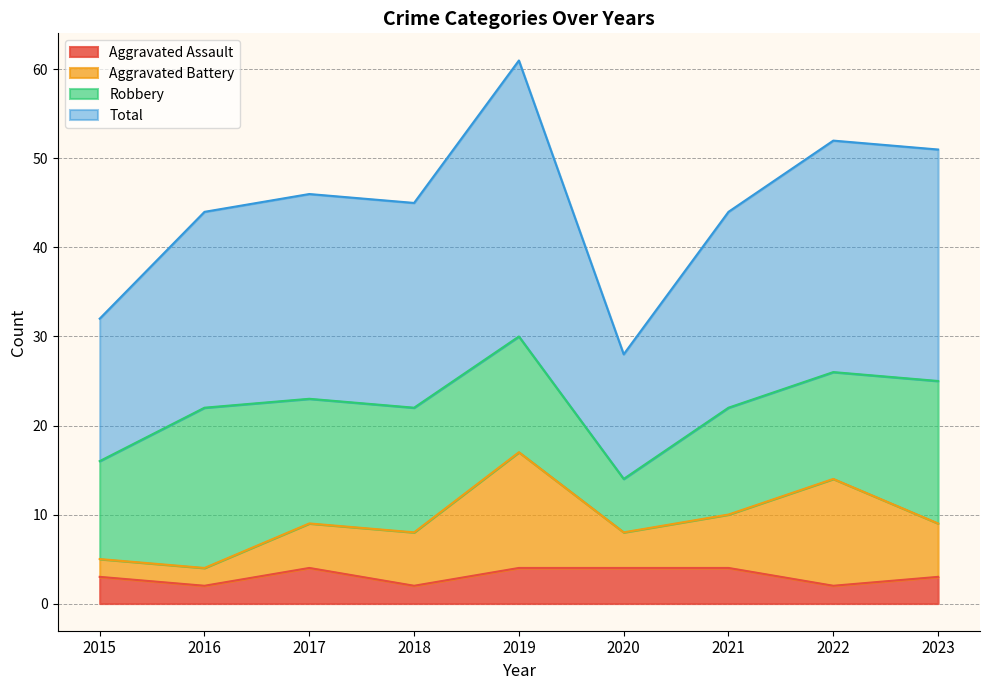

Is the value of Total at 2016 greater than the value of Aggravated Assault at 2020?

Yes